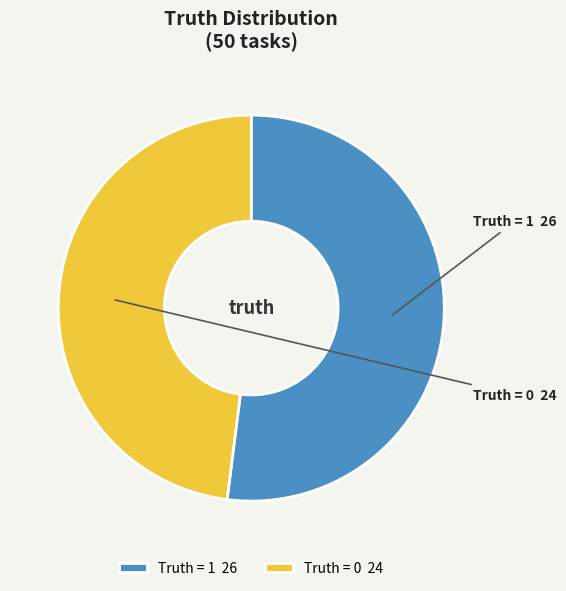

How many segments does this pie chart have?

2